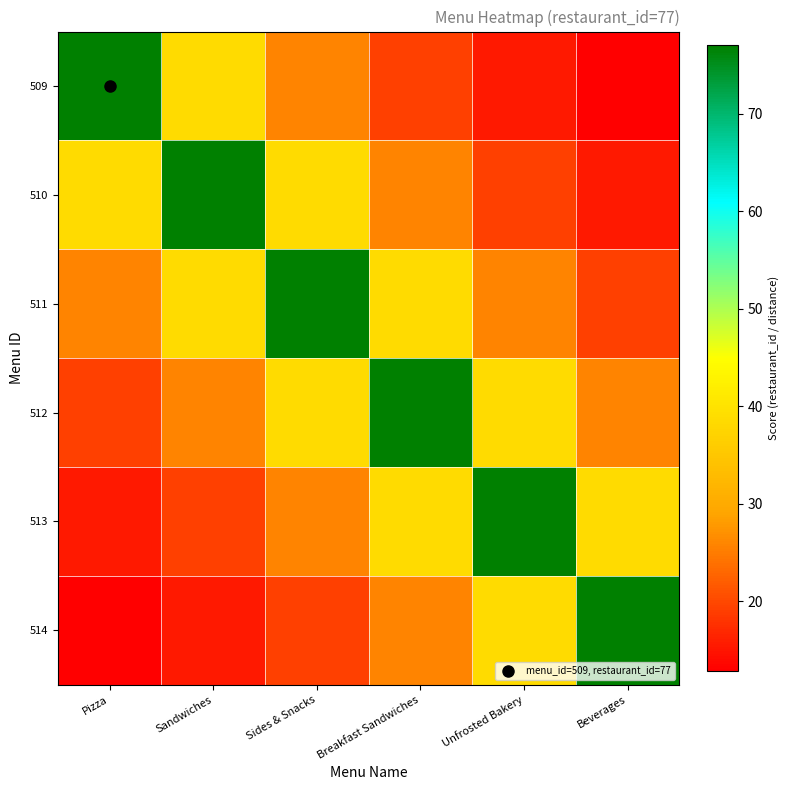

Which series changed the most between Breakfast Sandwiches and Beverages?

512